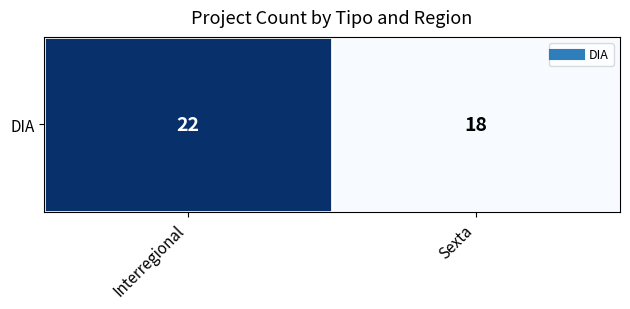

List the labels in order of value, largest first.

Interregional, Sexta